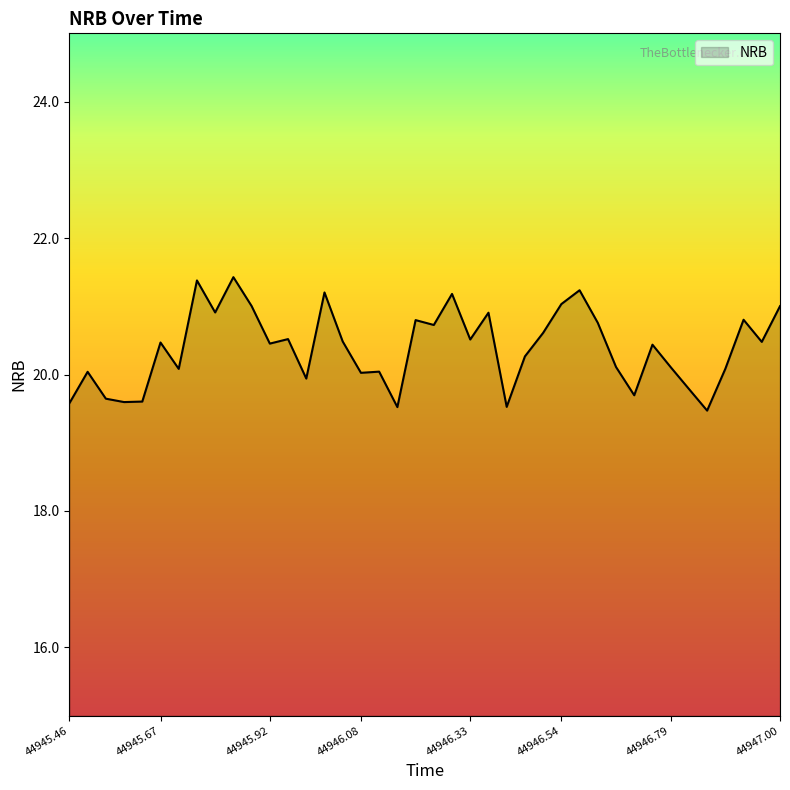

What is the difference between the maximum and minimum values?

2.0